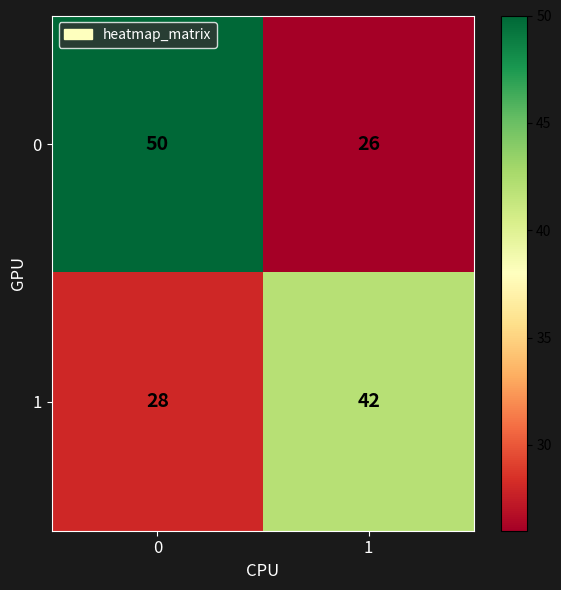

What is the approximate value of 1 at 1, to the nearest 10?

40